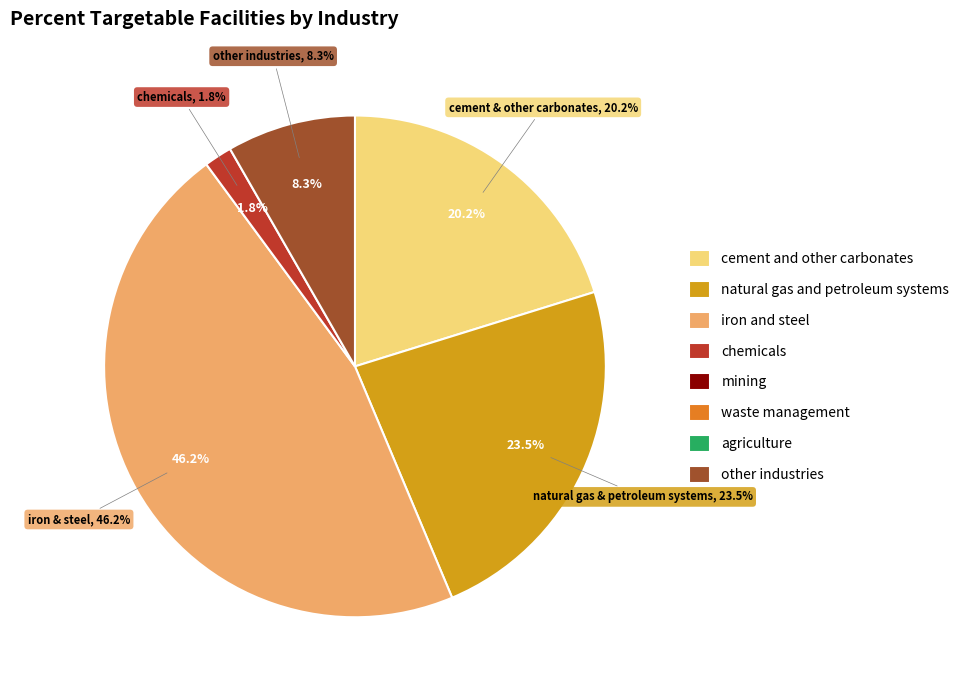

Do agriculture and iron and steel together represent more than half of the pie?

No